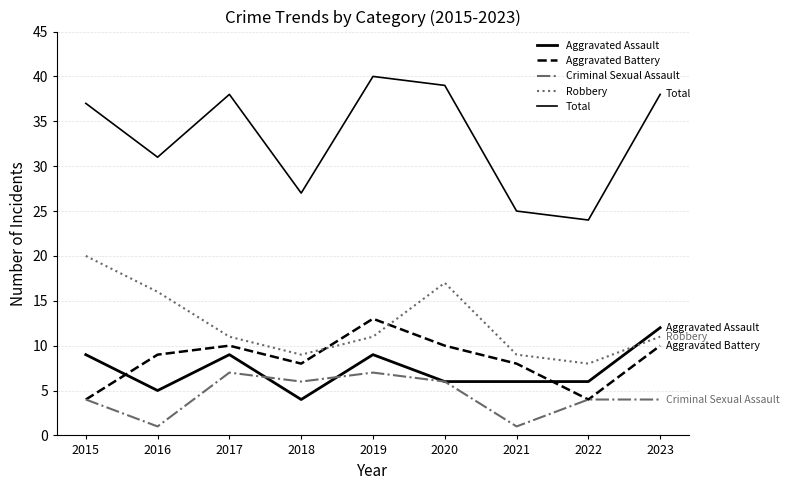

How many series are shown in this chart?

5